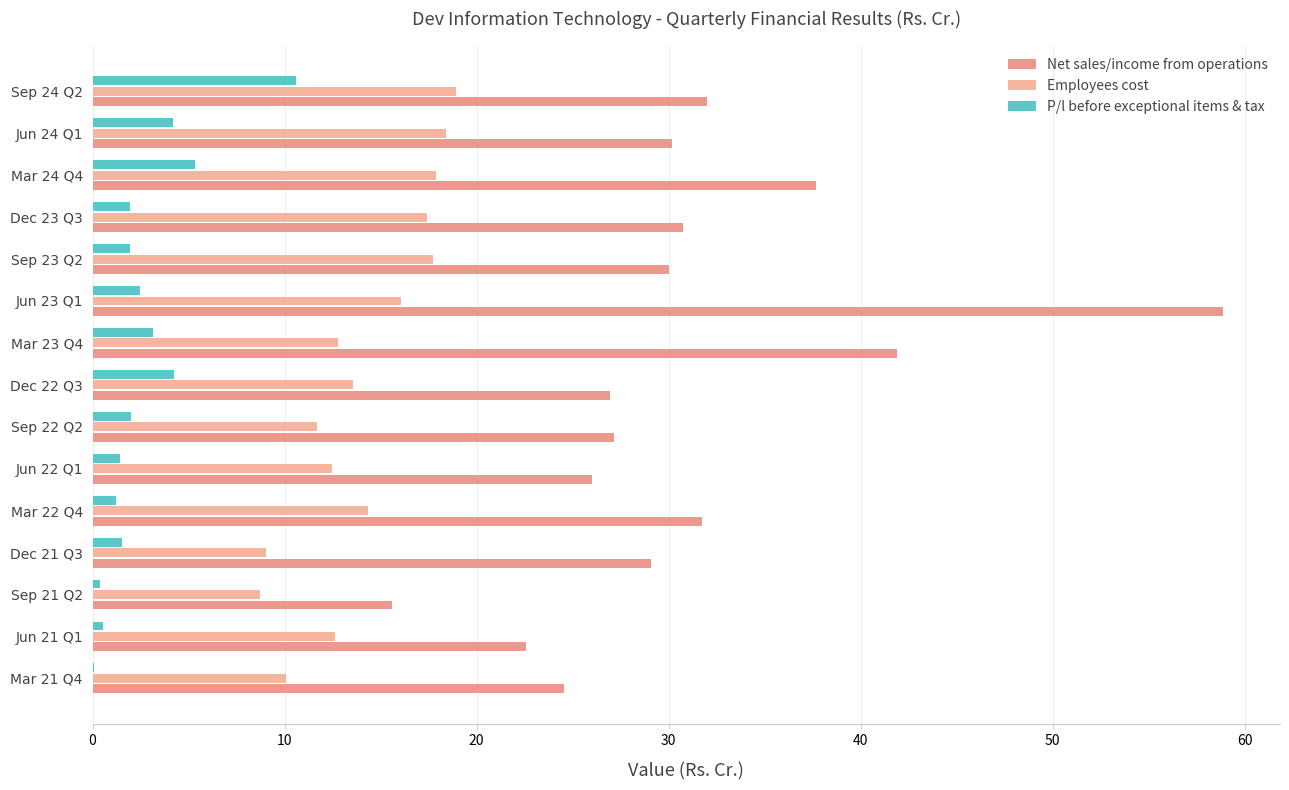

What is the maximum value shown in the chart?

58.9